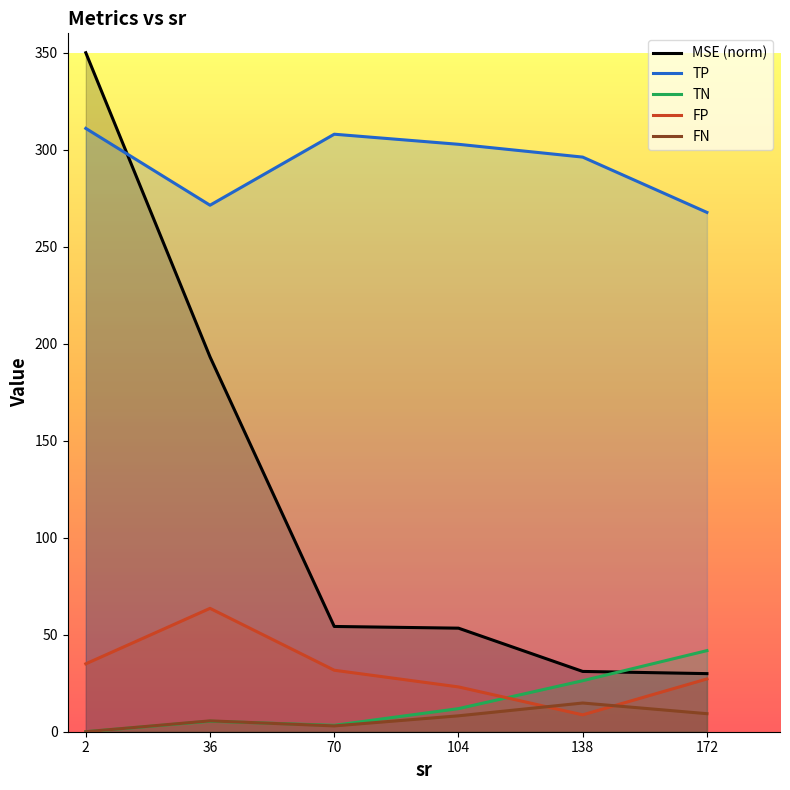

Between 70 and 172, which series saw the biggest shift?

TP